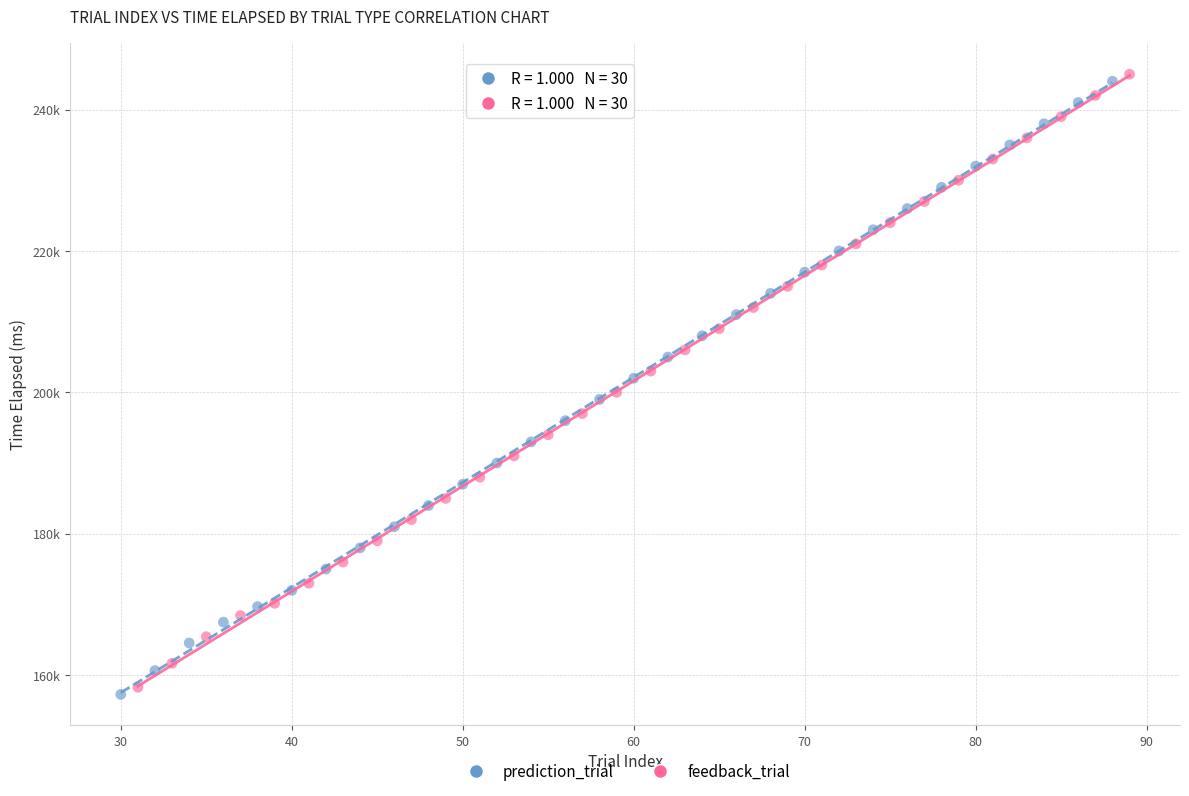

What are all the series names shown in the legend?

prediction_trial, feedback_trial